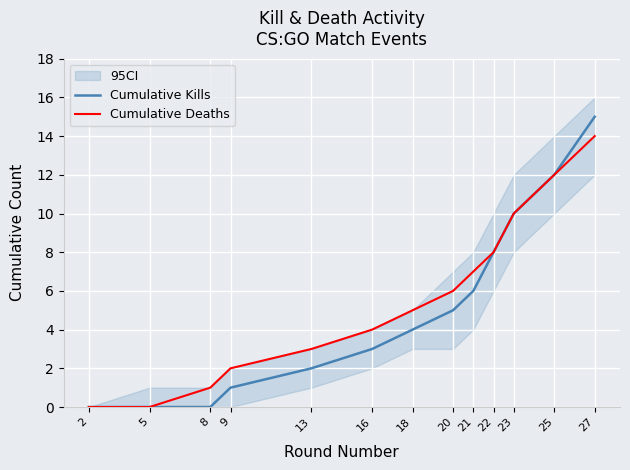

What is the sum of the Cumulative Deaths values at 8 and 22?

9